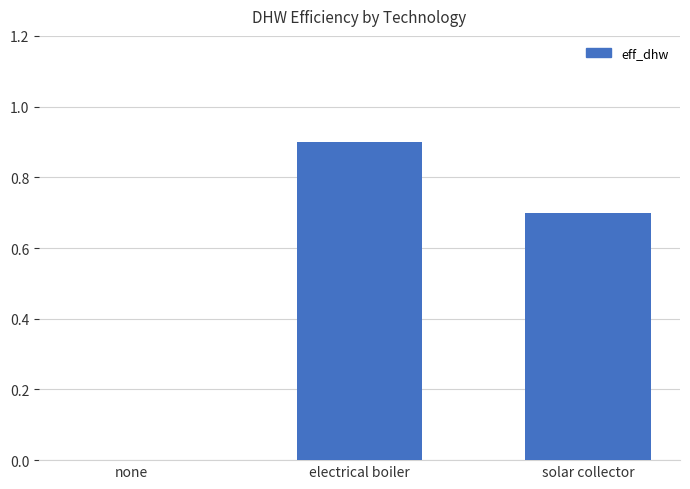

Count the values in the range 0 to 1.

3